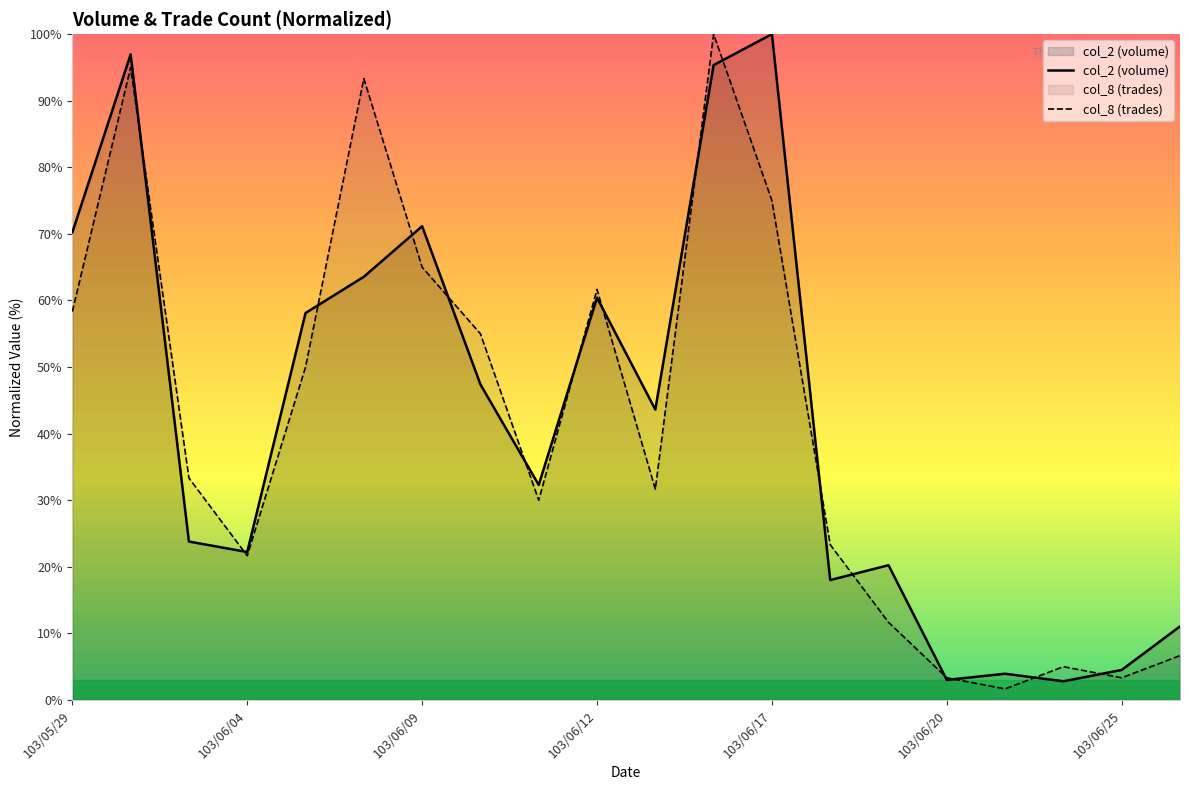

After their last crossing, which series has the higher values: col_2 (volume) or col_8 (trades)?

col_2 (volume)